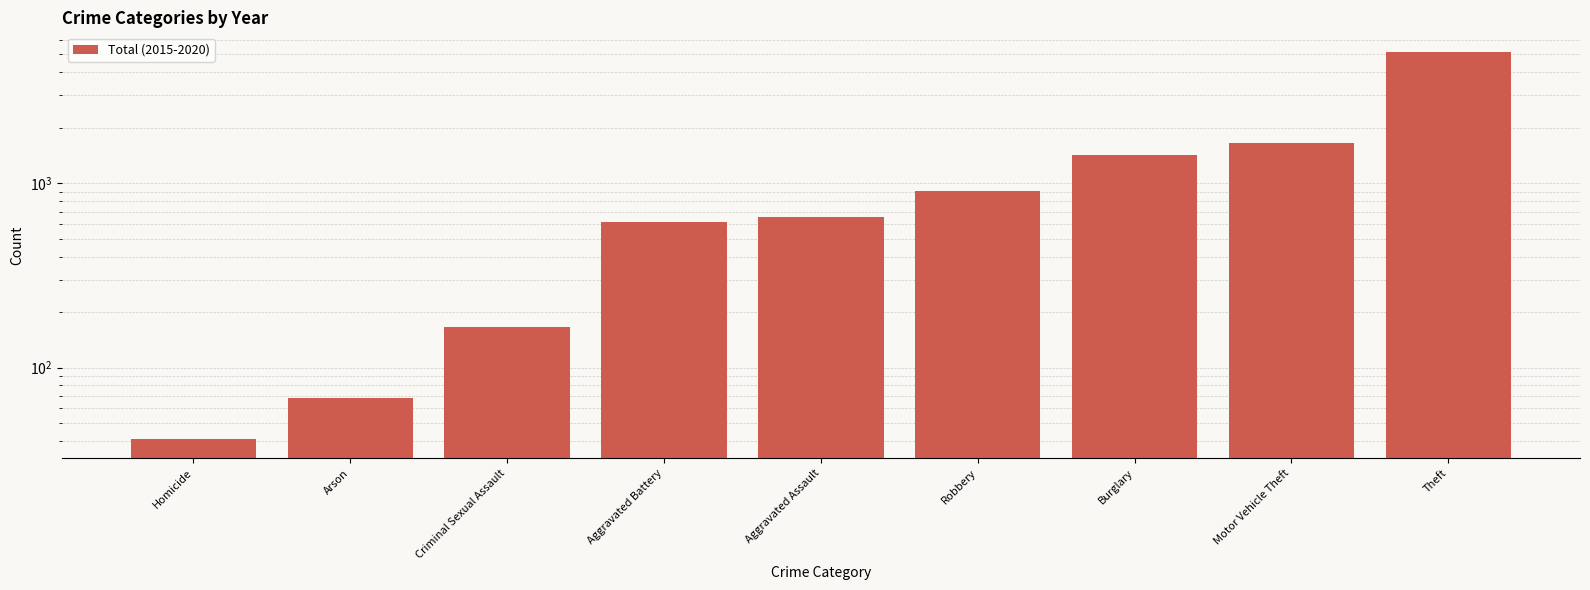

What position from the right is Burglary?

3